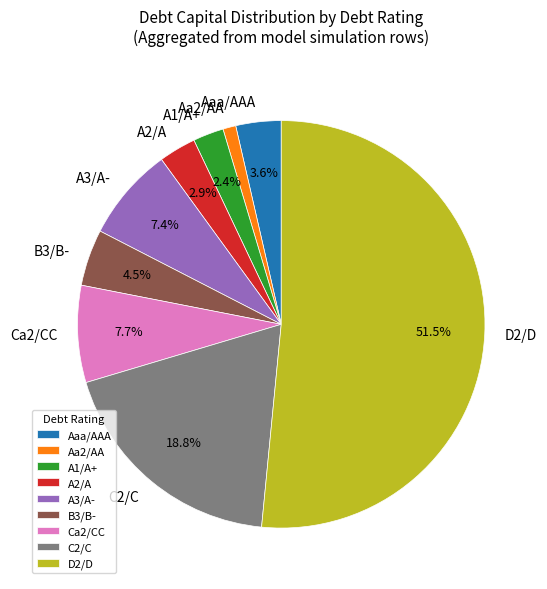

How many slices are in this pie chart?

9